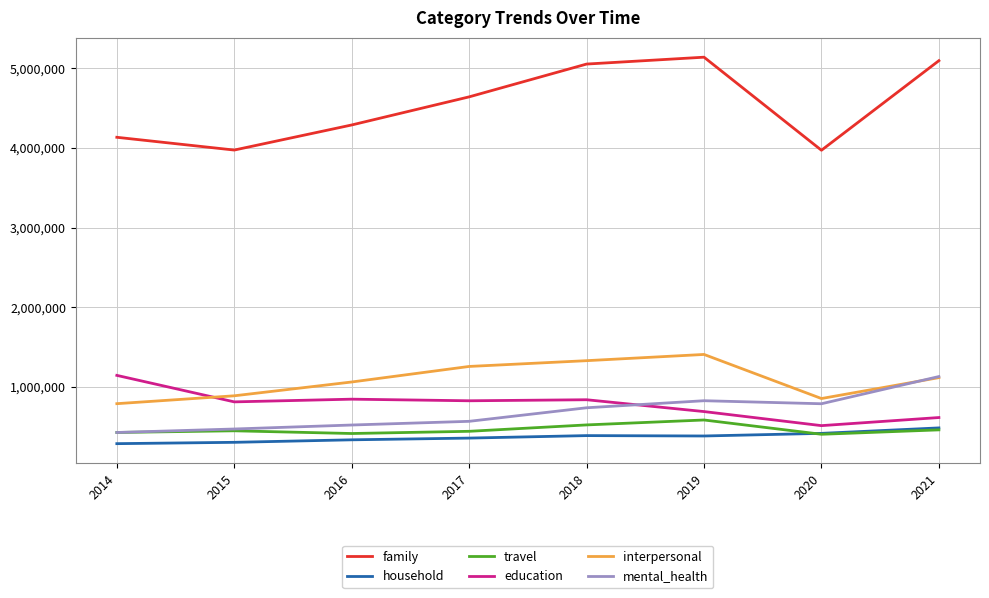

Rank the series at 2016 from lowest to highest value.

household, travel, mental_health, education, interpersonal, family